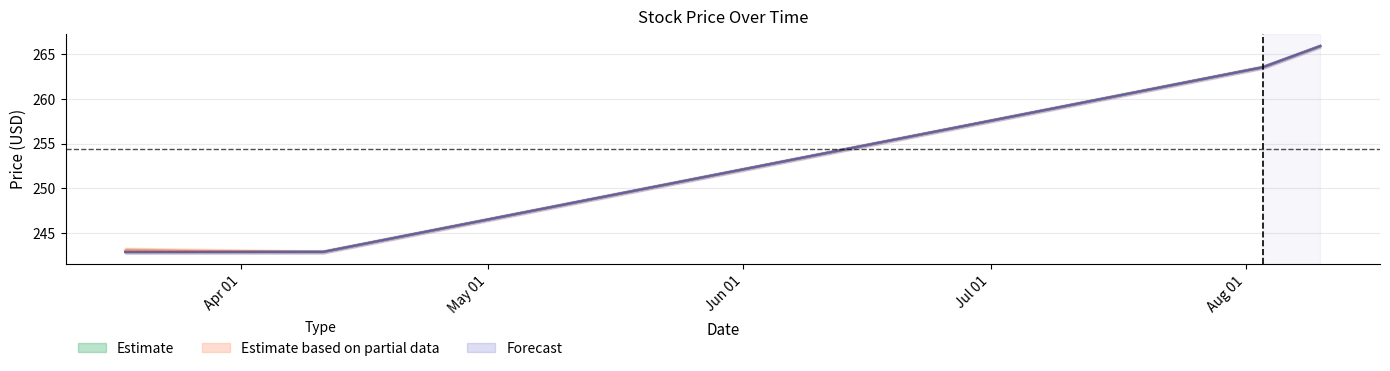

What is the maximum value for Estimate?

265.9